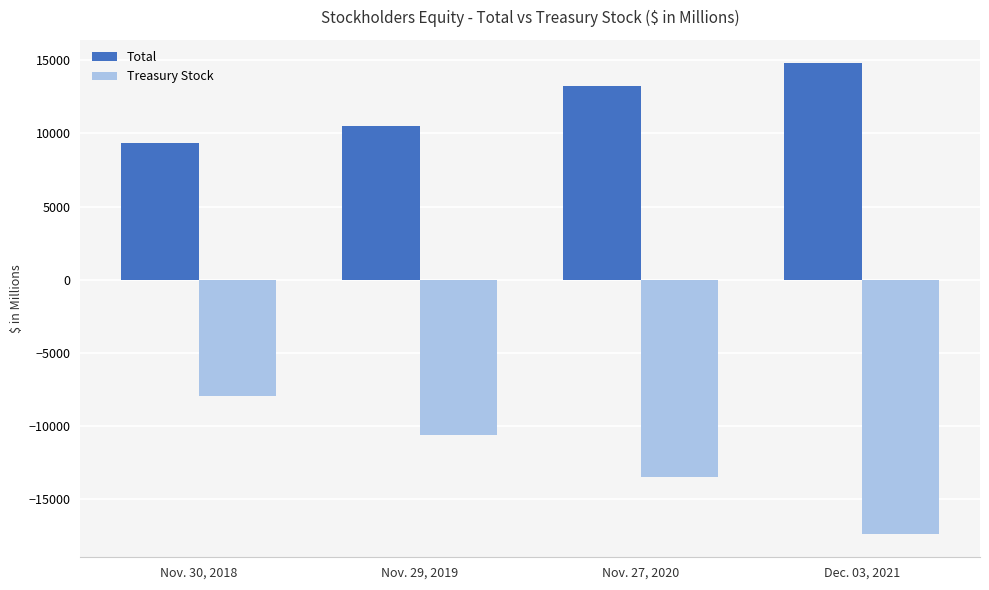

True or false: Treasury Stock has a value of -10615 at Nov. 29, 2019.

True